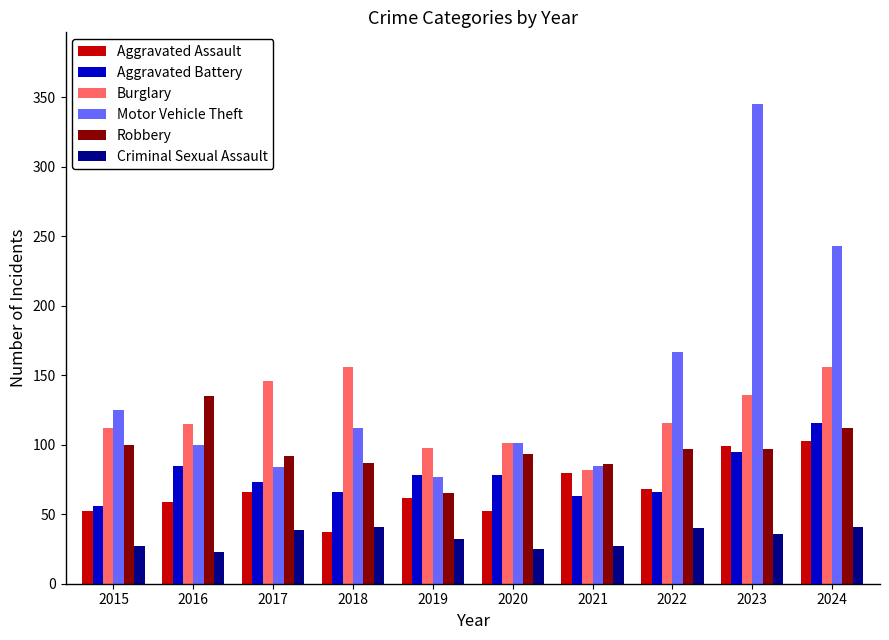

What is the approximate value of Criminal Sexual Assault at 2021?

27